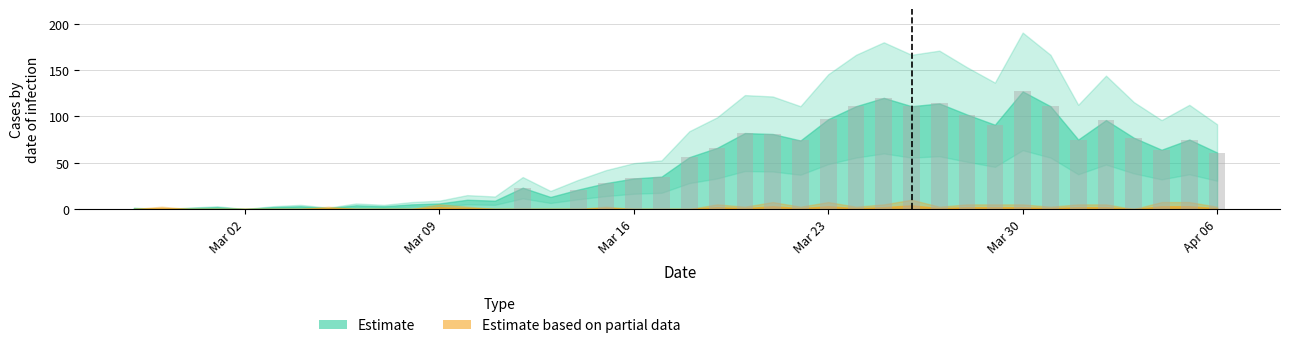

What is the sum of all value values?

1991